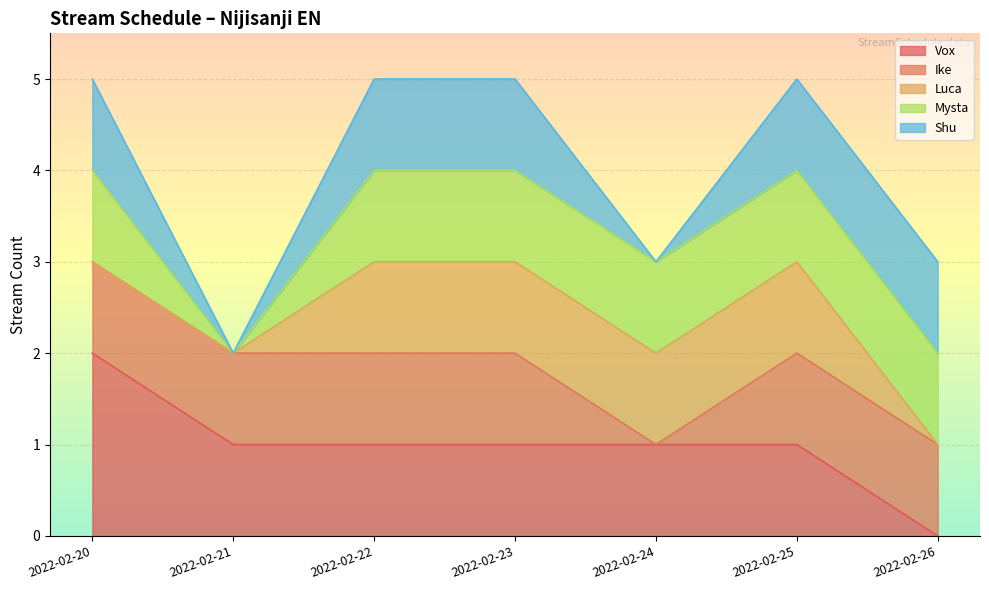

What is the difference between the values at 2022-02-26 and 2022-02-20?

2